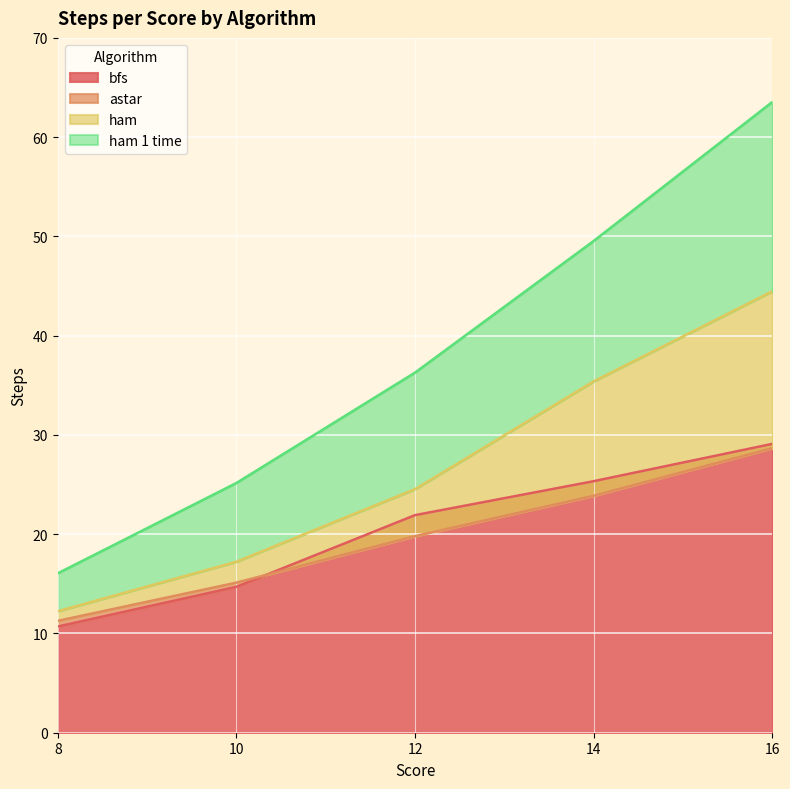

The astar series shows 10.7 at 12. True or false?

False